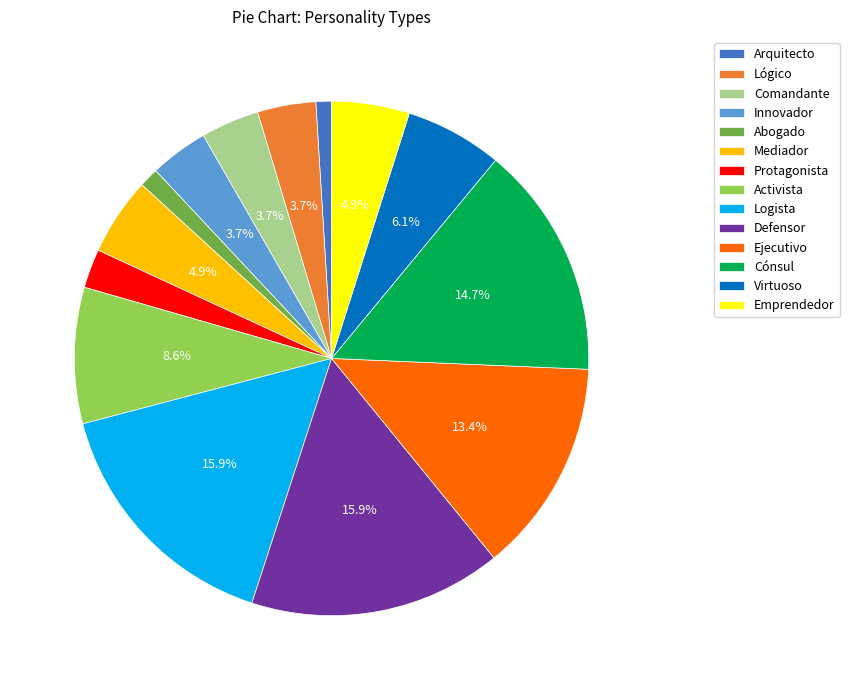

Count the number of slices in the pie.

14